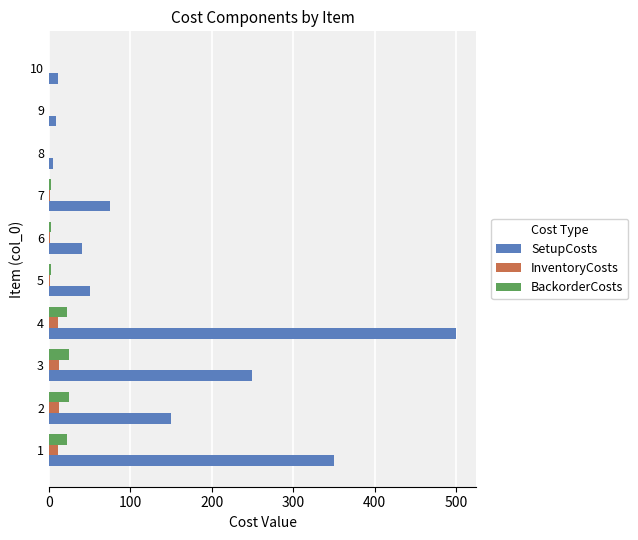

Which series changed the most between 3 and 8?

SetupCosts